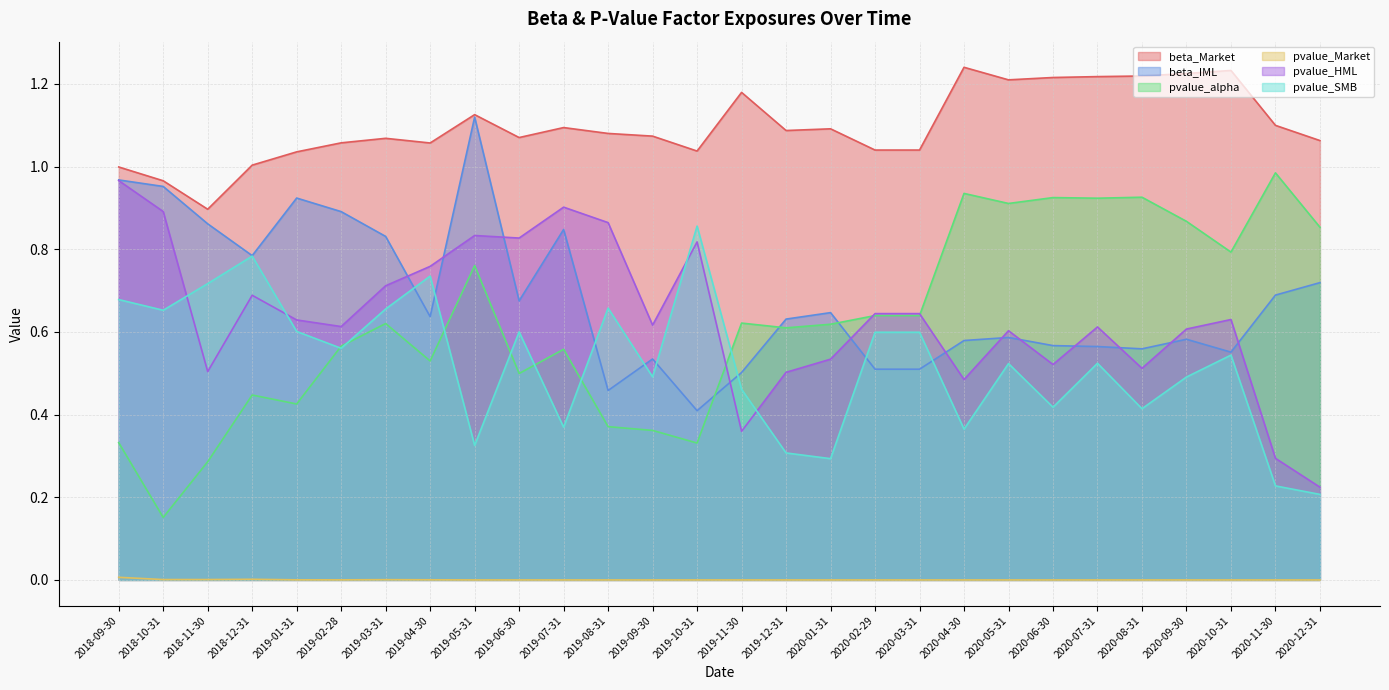

At which label does pvalue_alpha reach its minimum?

2018-10-31